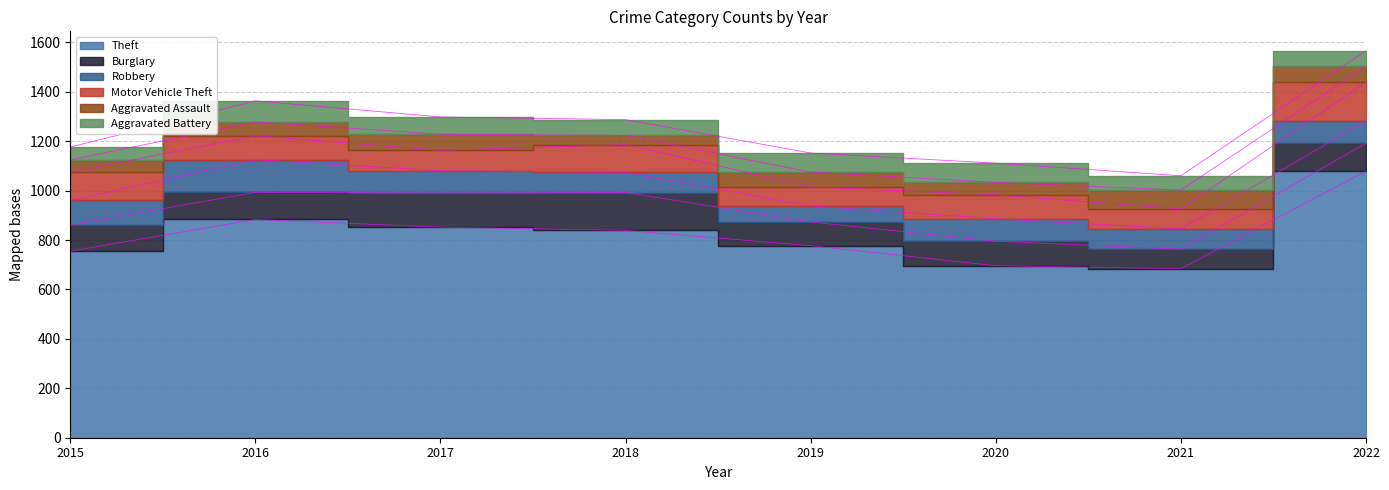

At which category does Aggravated Assault reach its first local valley?

2018